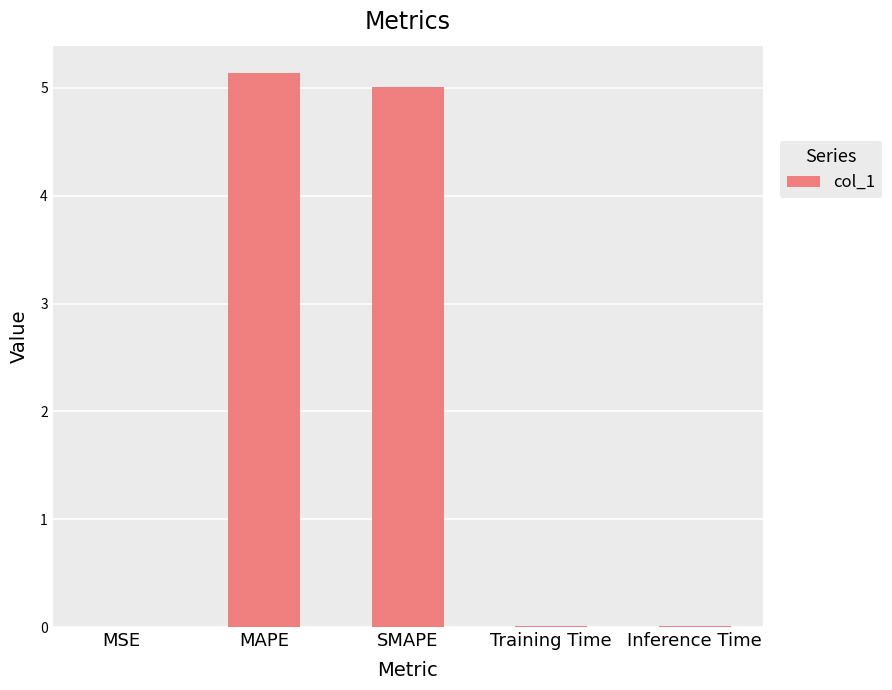

How many categories are shown in the chart?

5